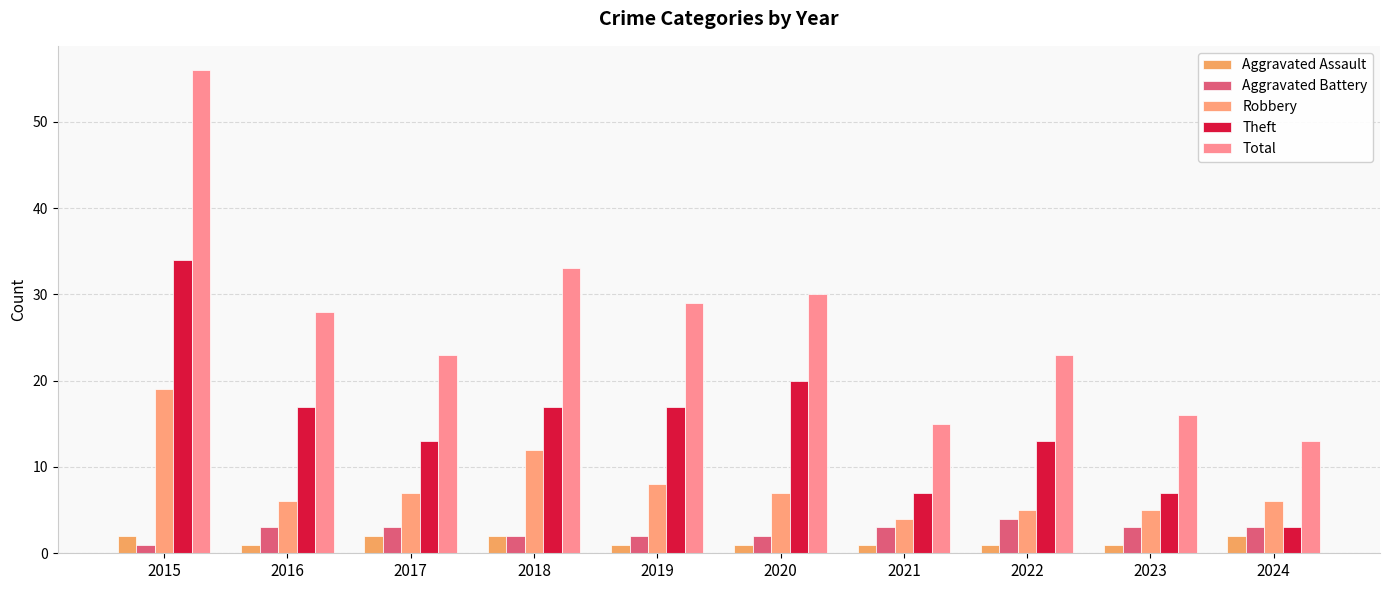

Is it true that Robbery equals 9 at 2024?

False